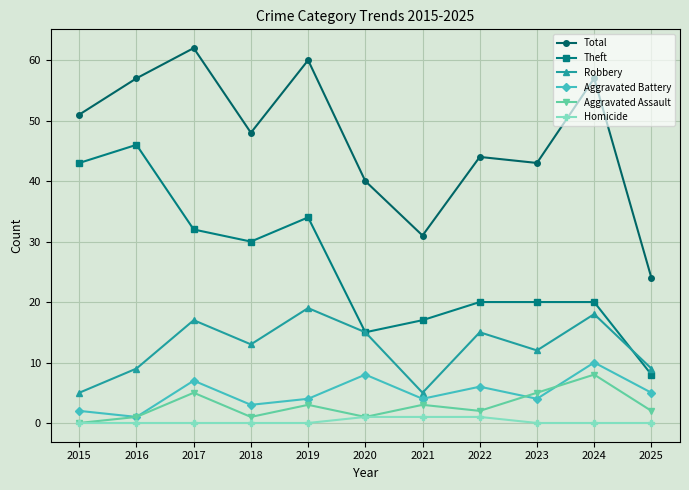

At which category does Robbery reach its first local peak?

2017